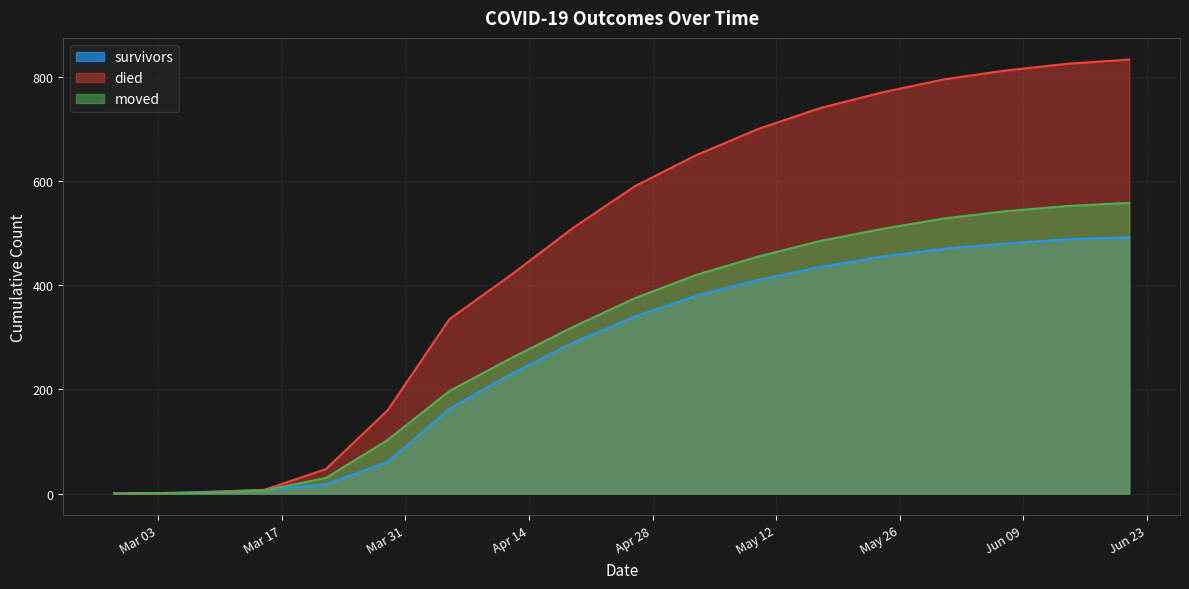

At how many categories does at least one series exceed 441?

10